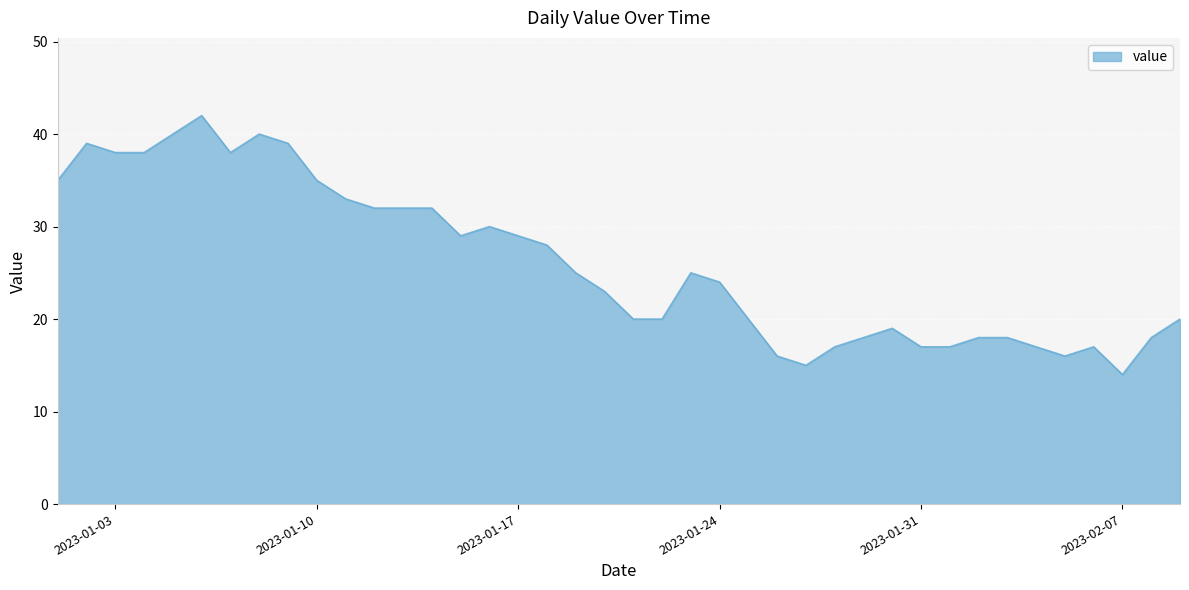

What is the difference between the maximum and minimum values?

28